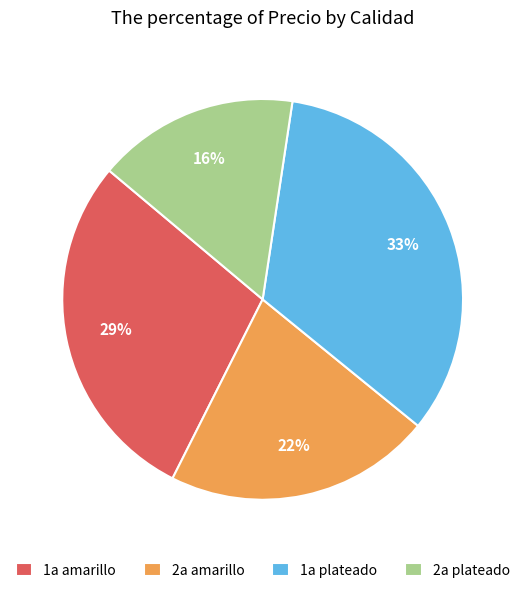

Is it true that 1a plateado is 14% of the pie?

False